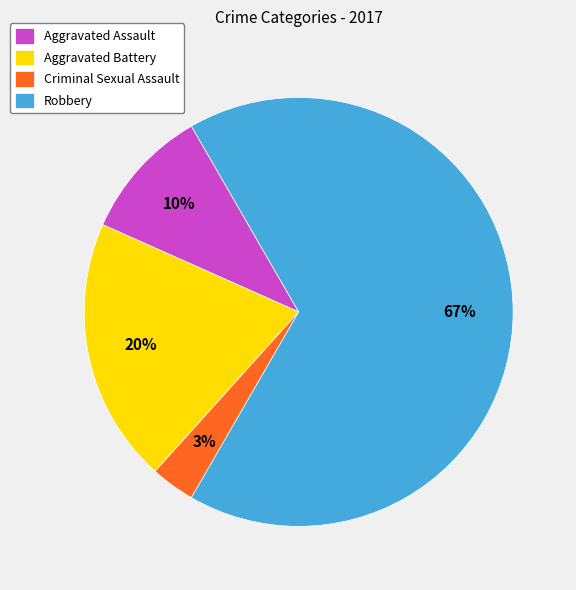

Rank the categories by value from highest to lowest.

Robbery, Aggravated Battery, Aggravated Assault, Criminal Sexual Assault